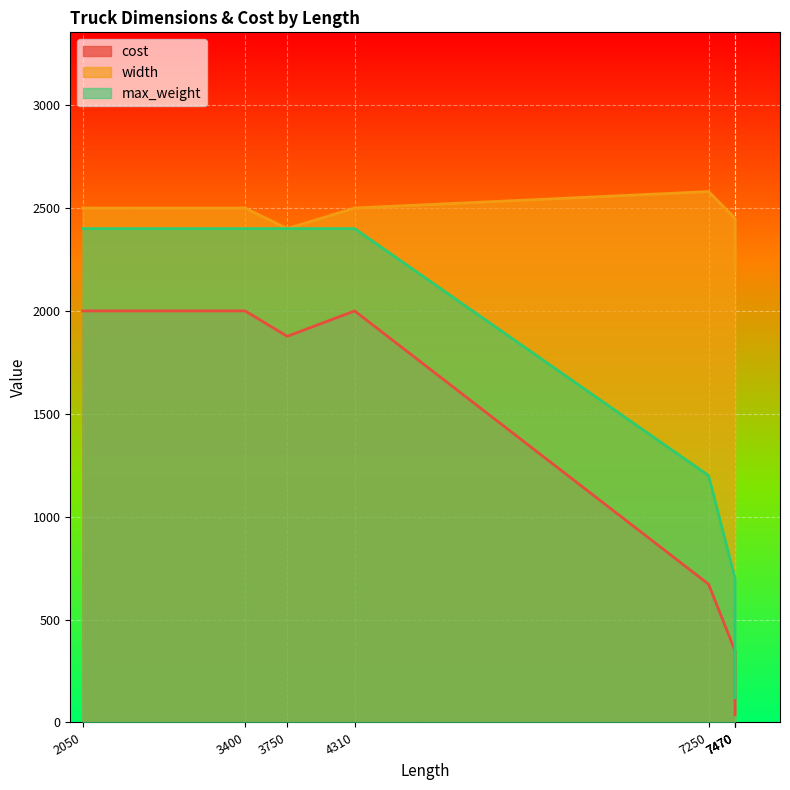

At 2050, list the series in order from largest to smallest.

width, max_weight, cost